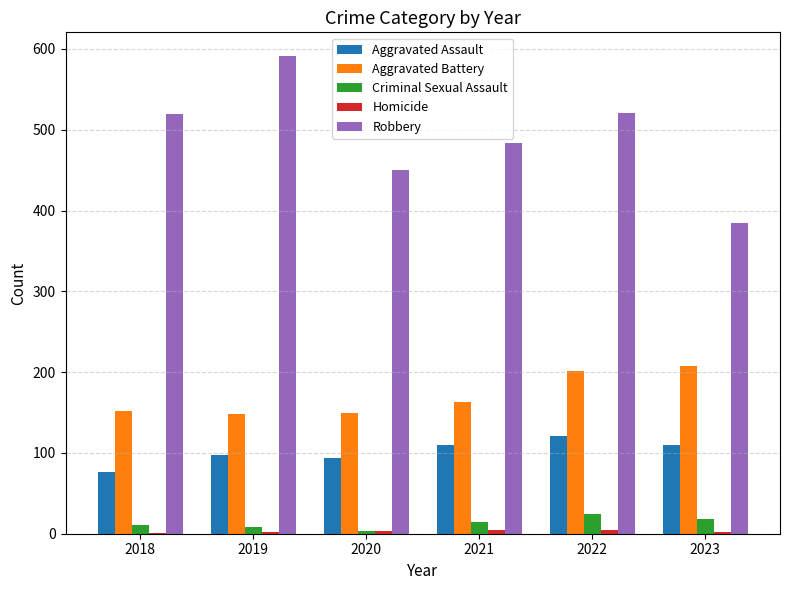

What is the difference between the Robbery values at 2022 and 2018?

1